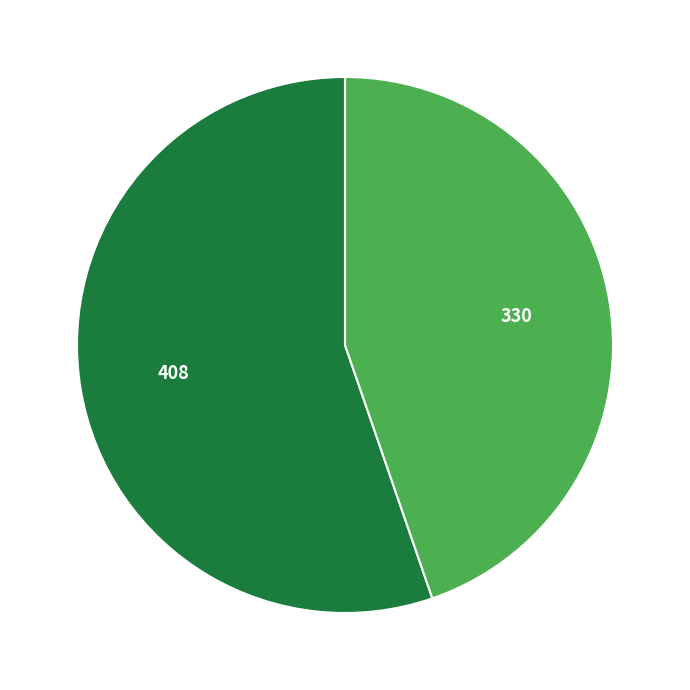

The 408 slice represents 55% of the pie. True or false?

True